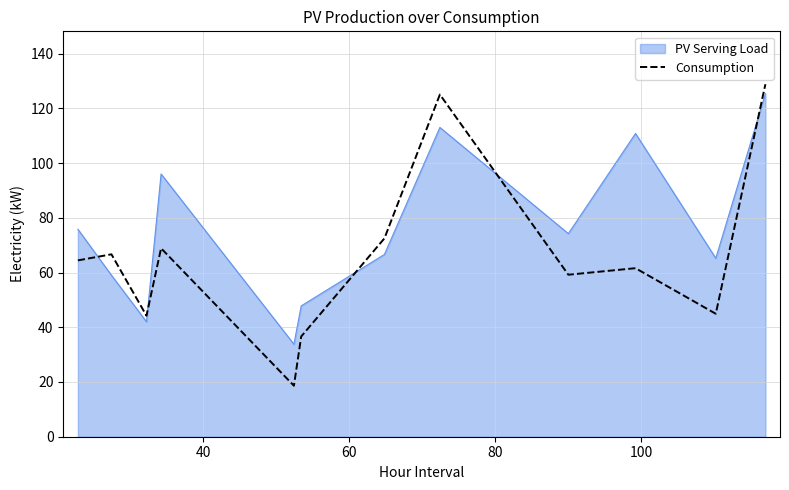

Which series has the largest range (max minus min)?

Consumption